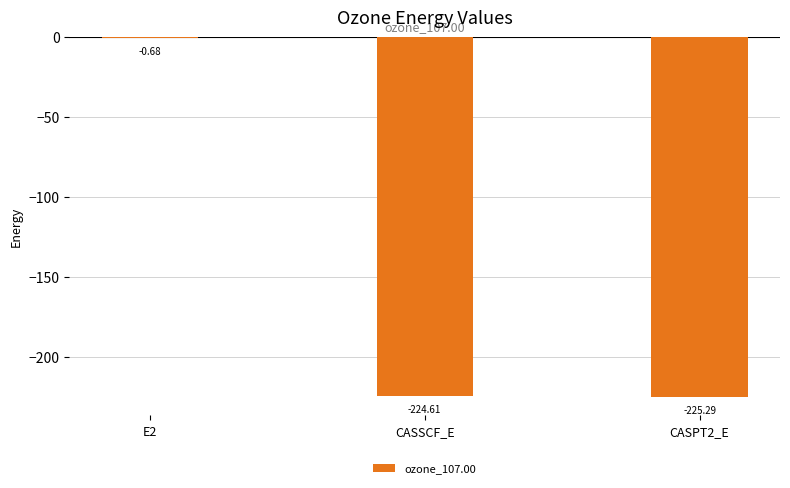

What is the sum of all values?

-450.6